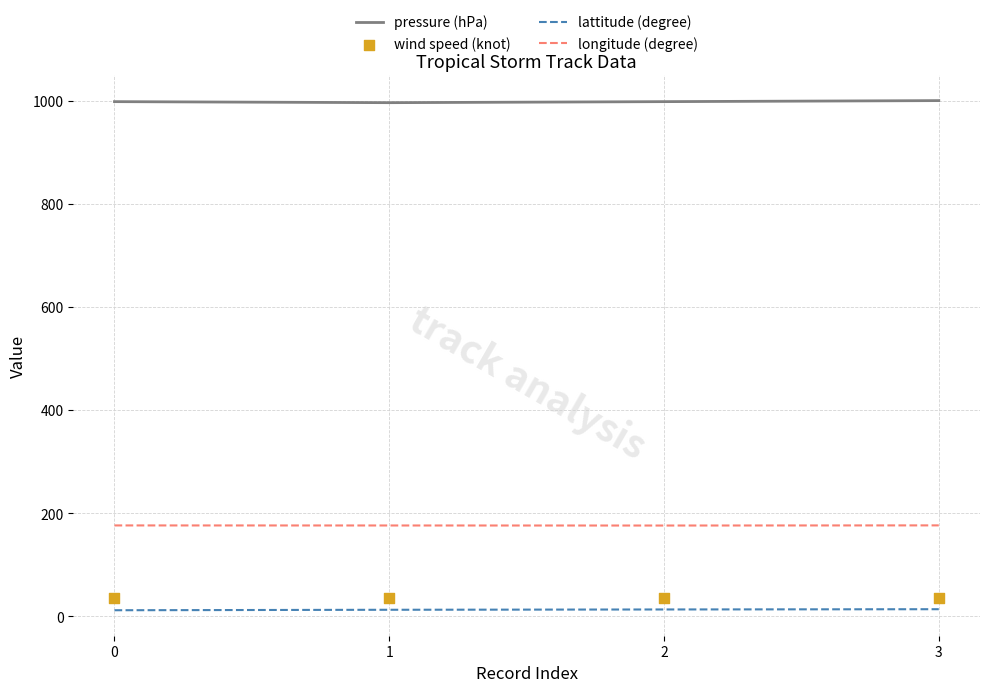

Which series has the largest total across all categories?

pressure (hPa)